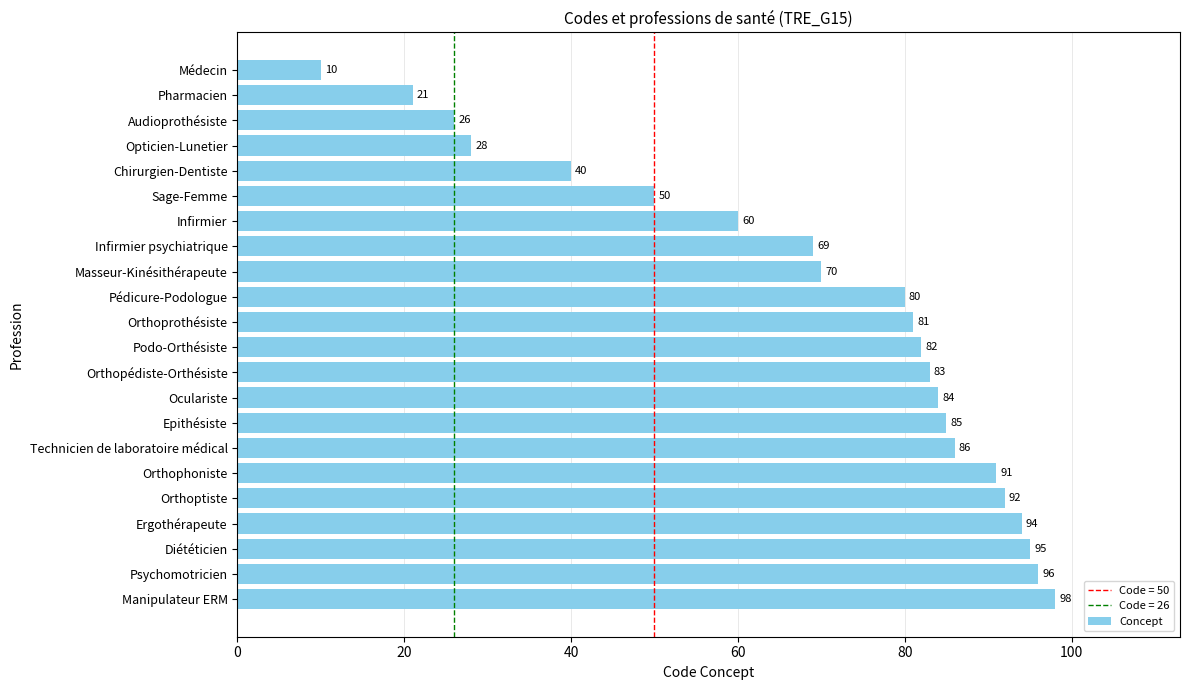

What is the difference between the maximum and minimum values?

88